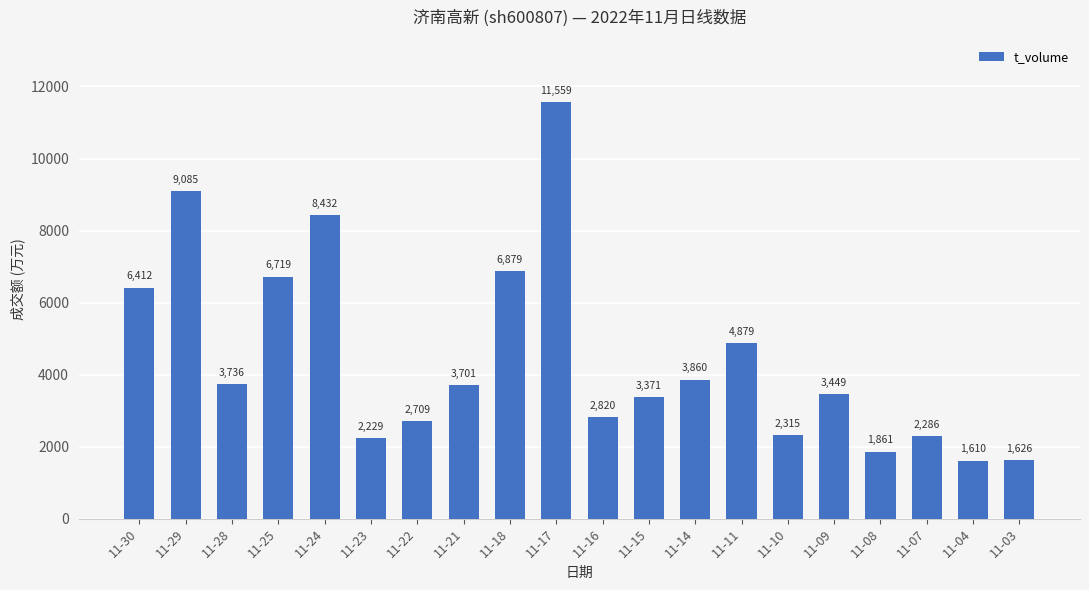

The chart shows a value of 3736 at 11-28. True or false?

True